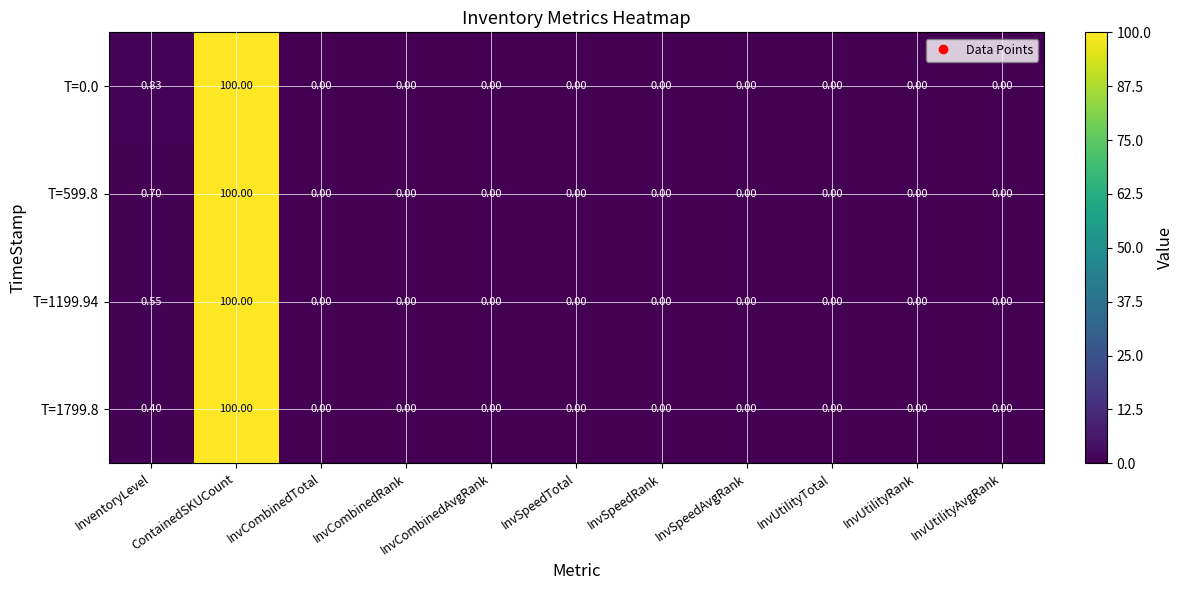

At which label is T=0.0 closest to 50?

InventoryLevel